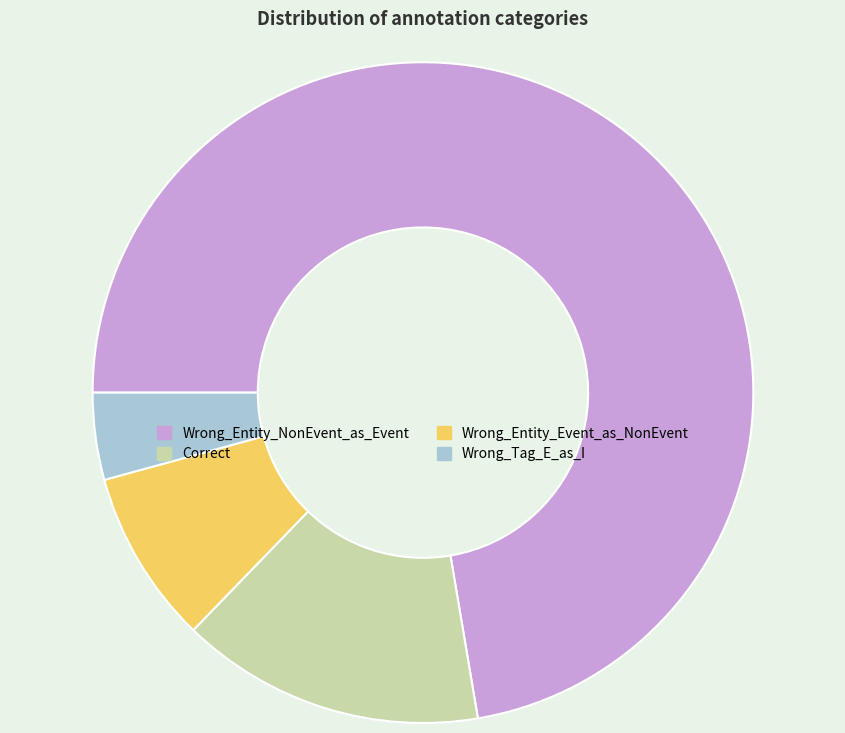

Approximately how many times larger is the value at Wrong_Entity_Event_as_NonEvent compared to Correct?

0.6